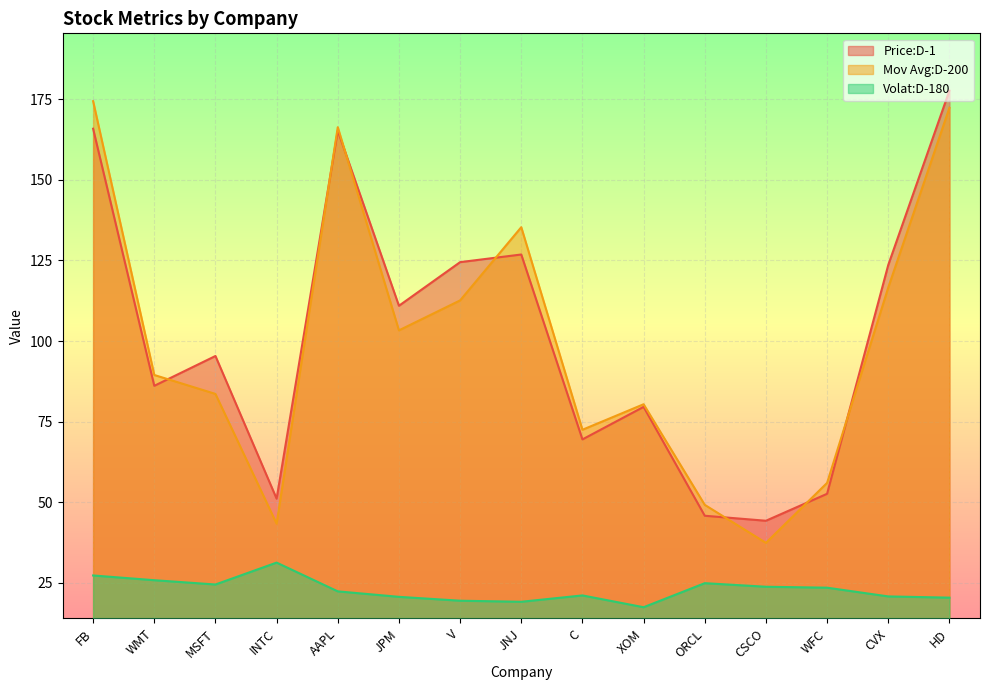

True or false: Volat:D-180 and Mov Avg:D-200 cross at least once.

False